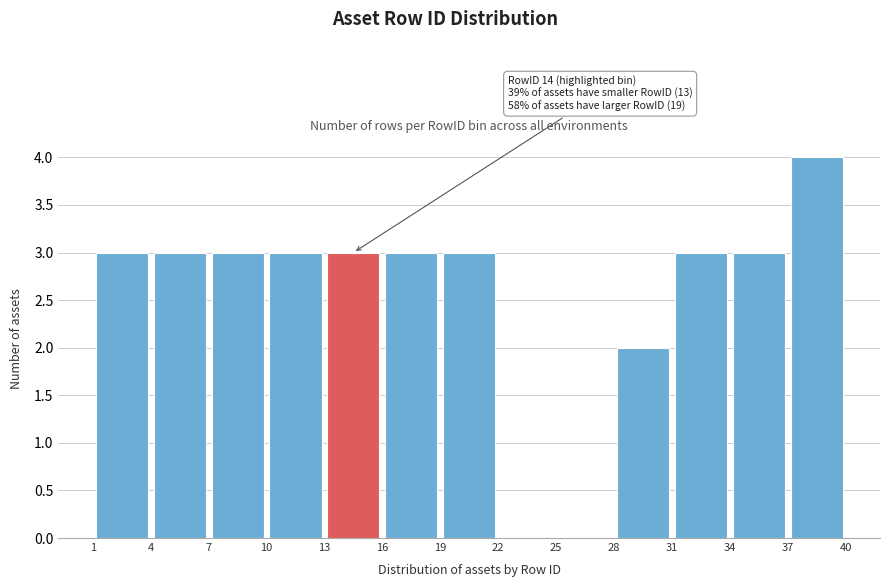

Which range on the x-axis has the tallest bar?

37 to 40